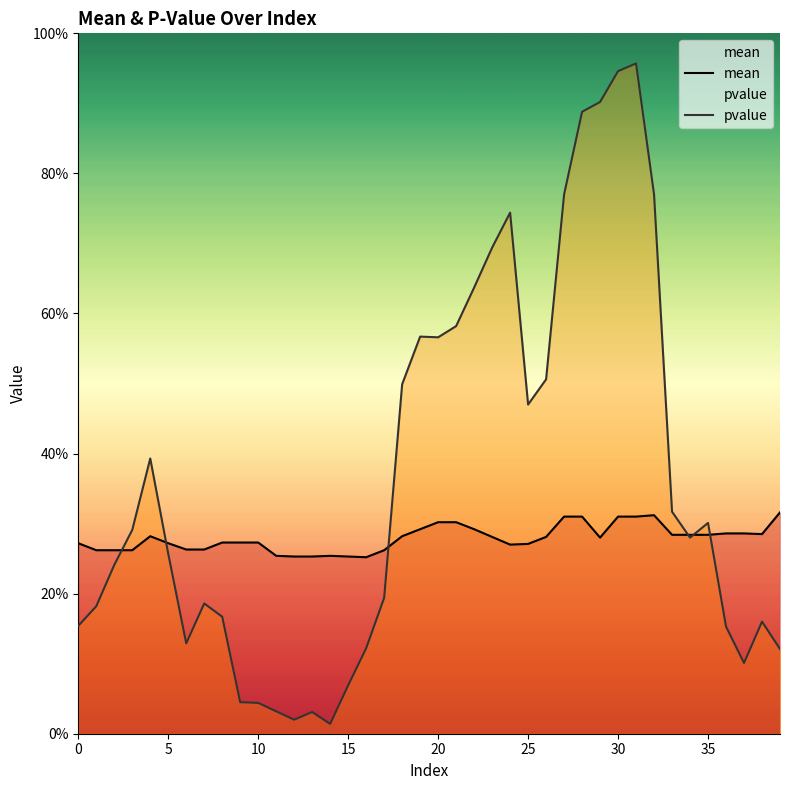

What is the approximate value of mean at 22?

0.3